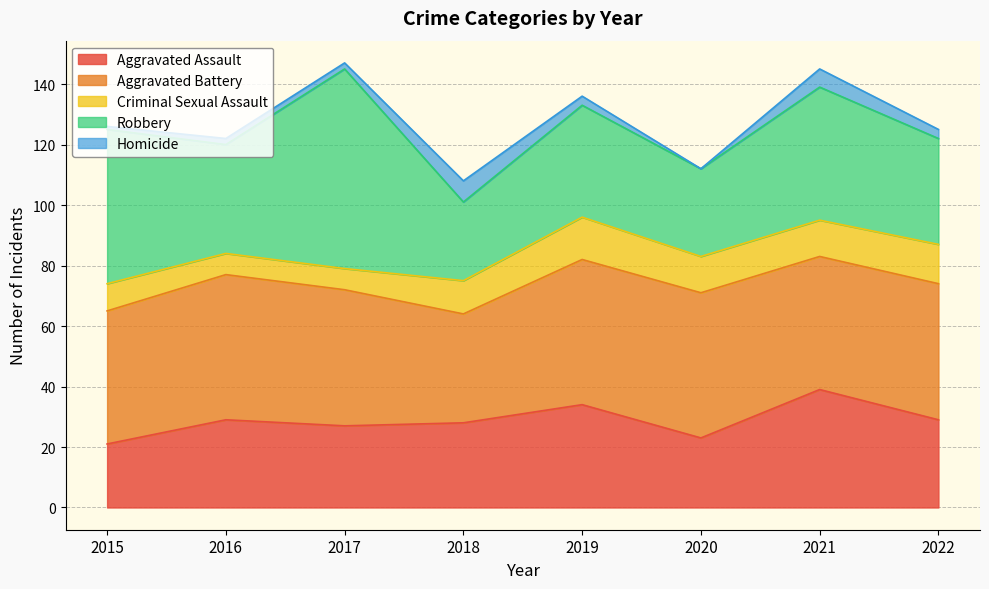

The Aggravated Assault series shows 39 at 2021. True or false?

True